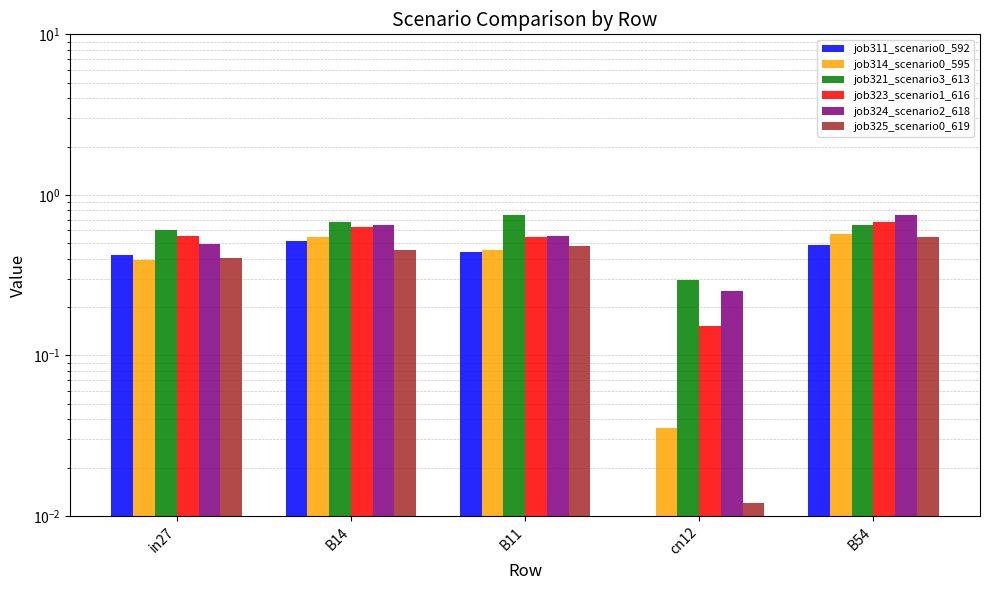

What is the difference between the maximum and minimum values in the job314_scenario0_595 series?

0.5